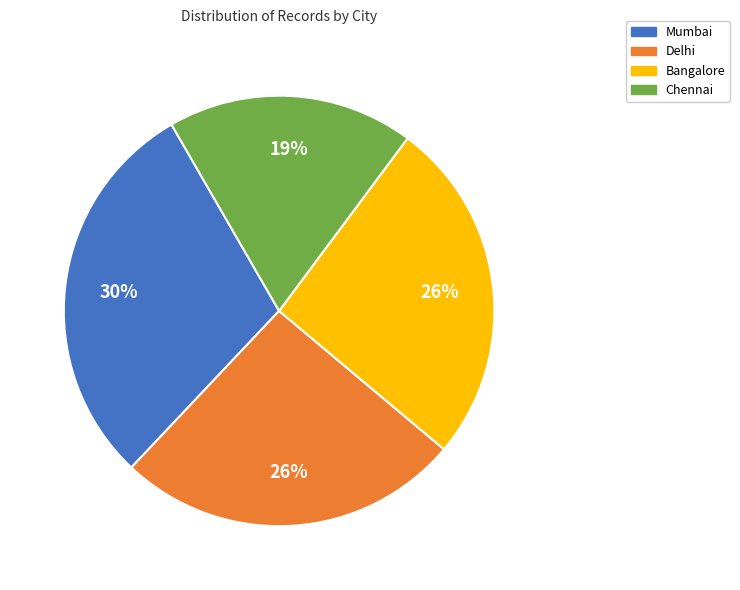

Is the sum of Mumbai and Delhi greater than half?

Yes